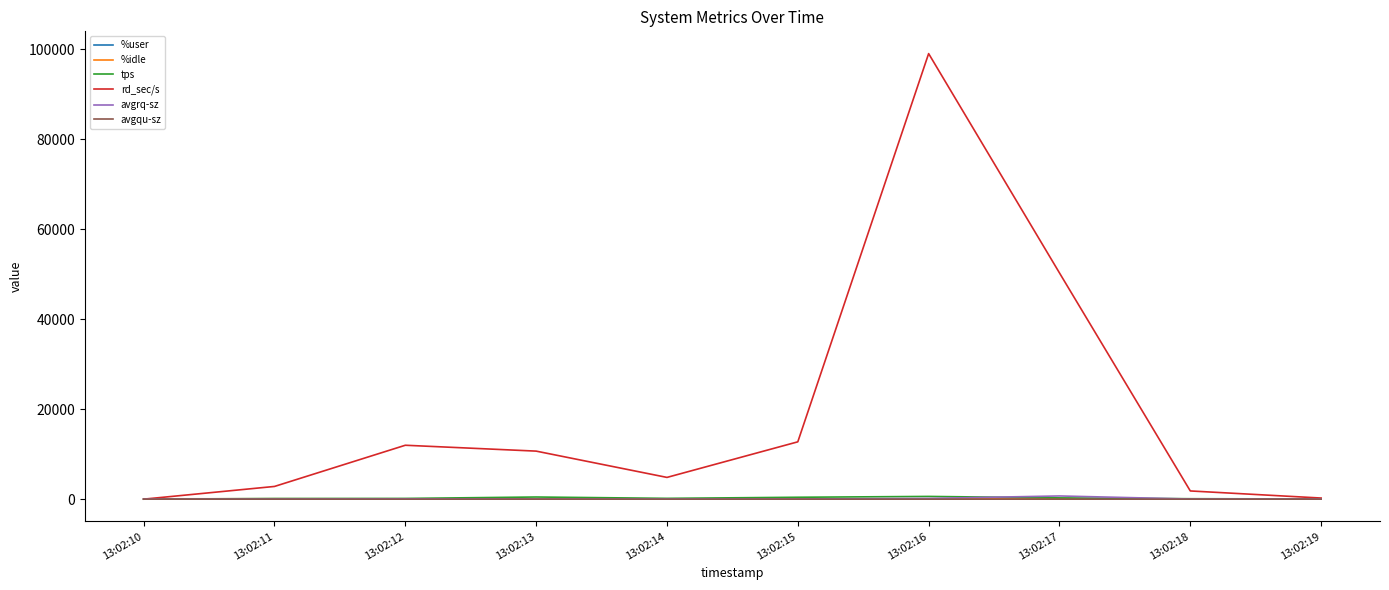

True or false: avgqu-sz has more than 0 points higher than both neighbors.

True